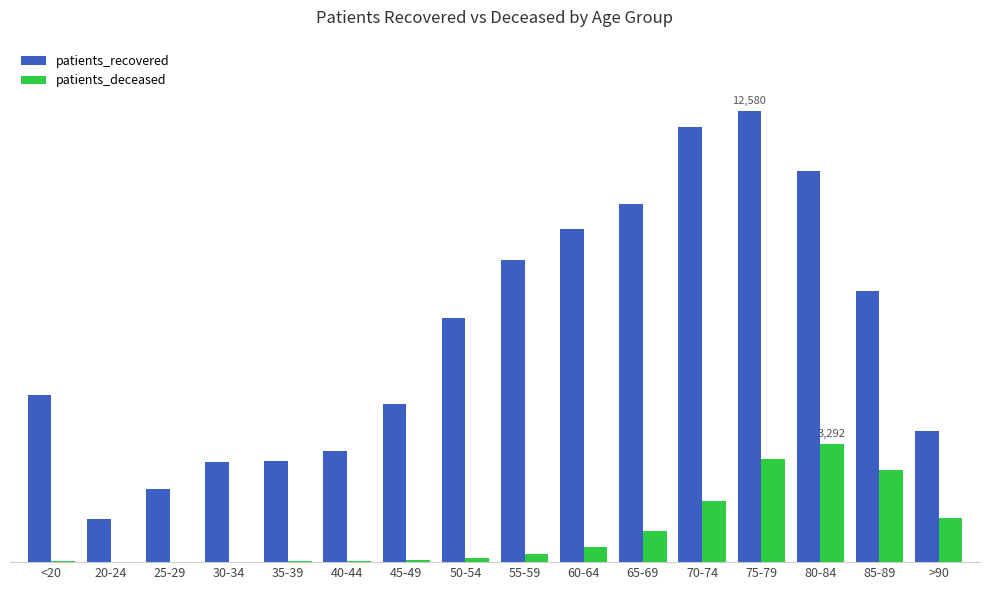

Reading left to right, list all the values displayed in this chart.

patients_recovered: 4670	1195	2044	2782	2828	3090	4416	6822	8437	9309	9998	12150	12580	10930	7562	3669
patients_deceased: 19	4	3	17	18	24	49	125	231	426	858	1700	2868	3292	2567	1237